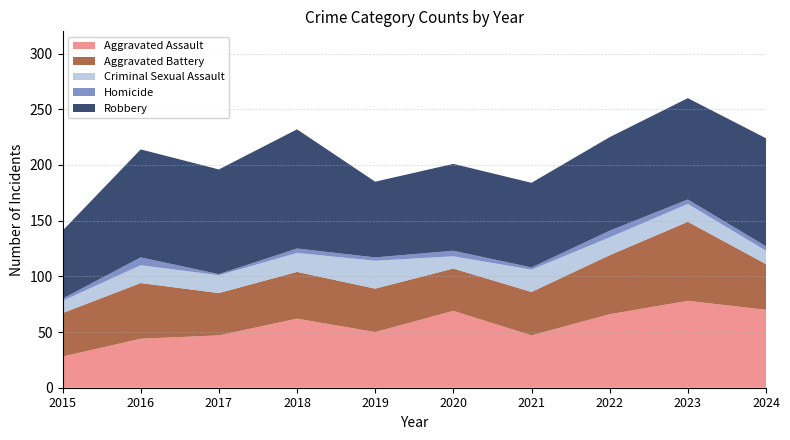

Reading left to right, what are all the values shown in this chart?

Aggravated Assault: 28	44	47	62	50	69	47	66	78	70
Aggravated Battery: 39	50	38	42	39	38	39	53	71	41
Criminal Sexual Assault: 11	16	16	17	25	11	20	16	16	12
Homicide: 2	7	1	4	3	5	2	6	4	4
Robbery: 61	97	94	107	68	78	76	84	91	97